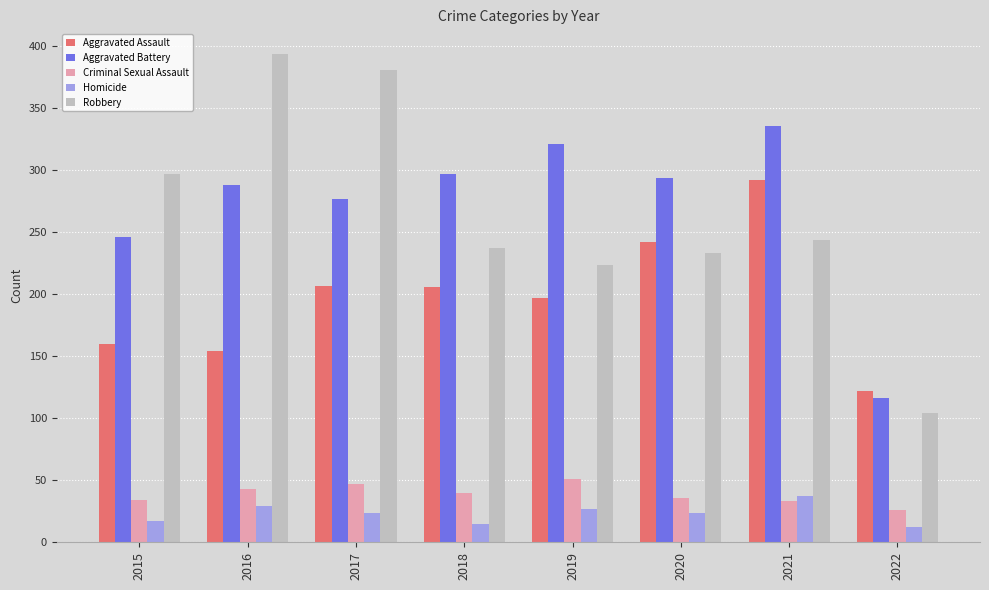

How many data points does each series have?

8